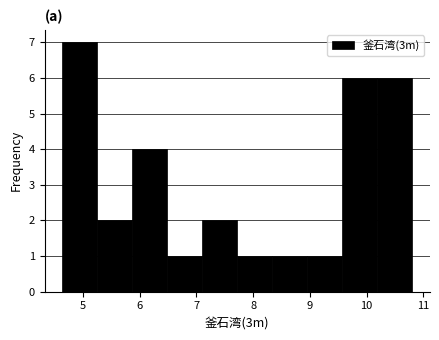

Reading left to right, list every bar in this chart as the range it spans on the x-axis followed by its height. Neither the bar edges nor the heights are printed on the chart, so give them approximately, as read against the axes.

4.6 to 5.2: 7
5.2 to 5.9: 2
5.9 to 6.5: 4
6.5 to 7.1: 1
7.1 to 7.7: 2
7.7 to 8.3: 1
8.3 to 9.0: 1
9.0 to 9.6: 1
9.6 to 10.2: 6
10.2 to 10.8: 6